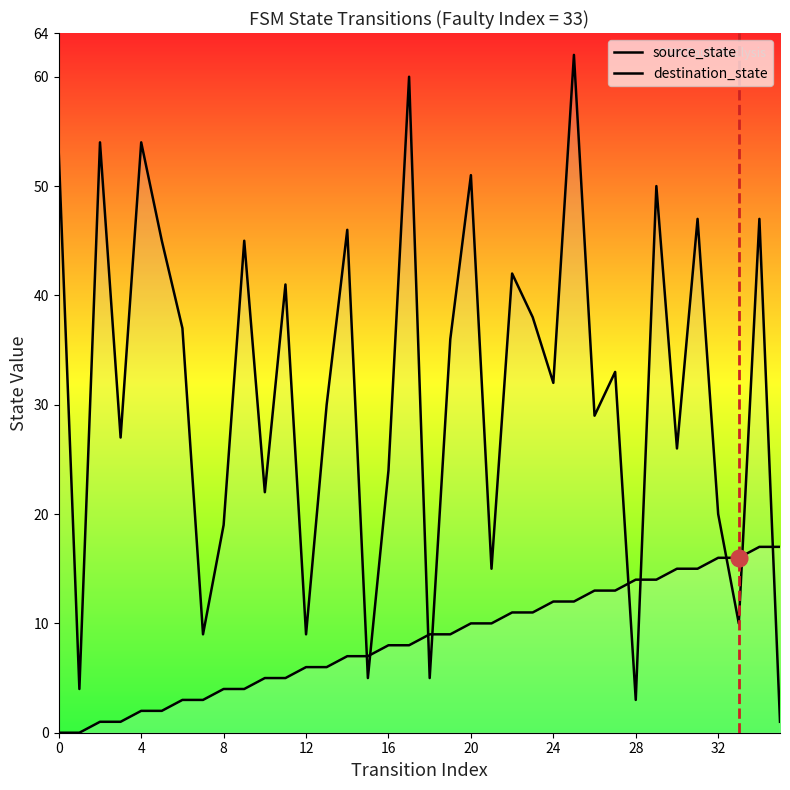

What is the lowest value of the destination_state series?

1